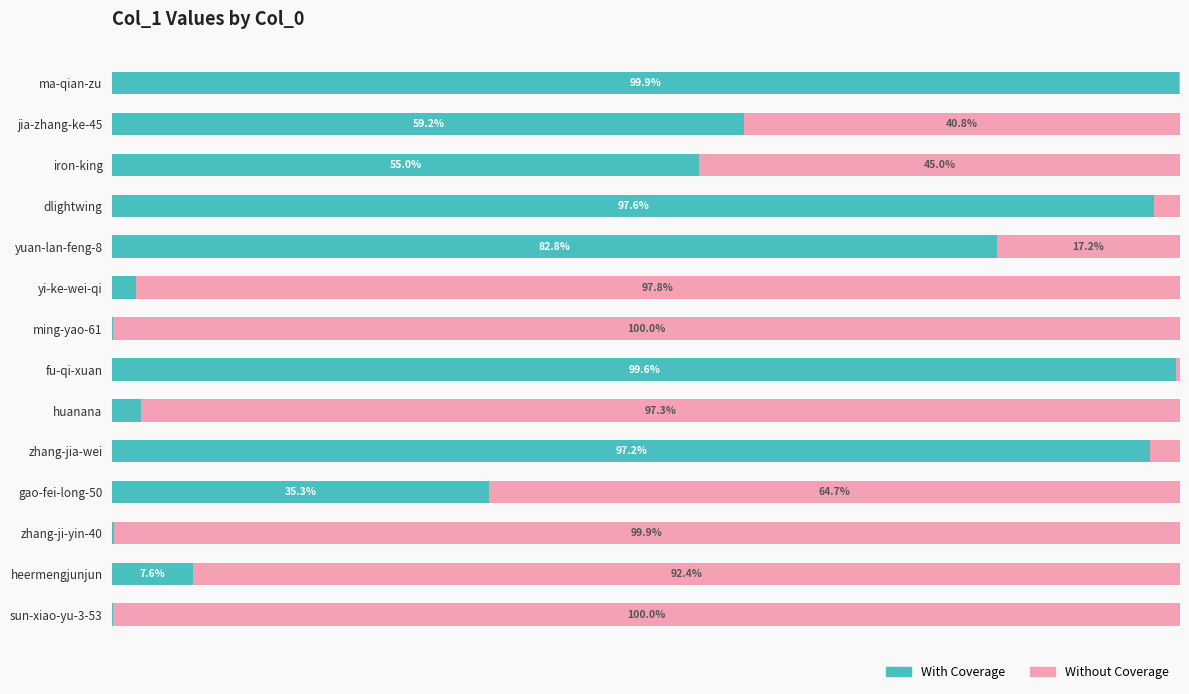

At which label does With Coverage reach its peak?

ma-qian-zu